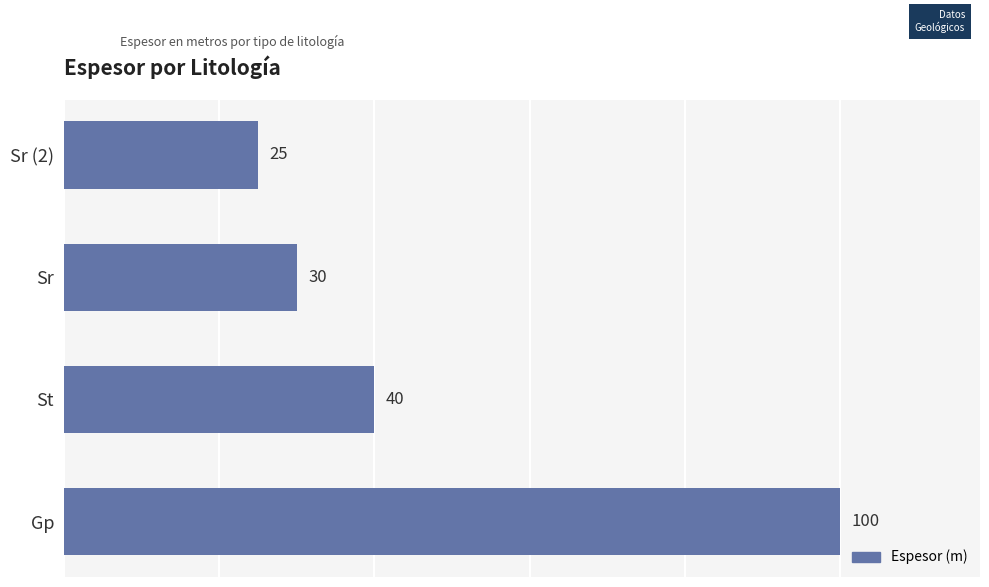

What is the change in value from Gp to Sr (2)?

-75